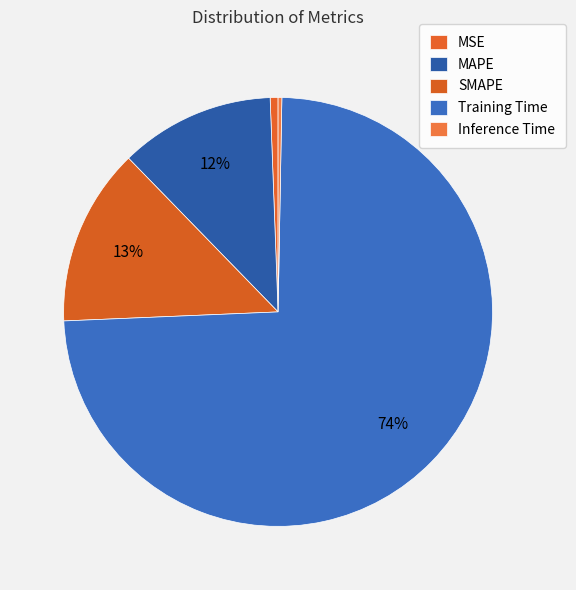

To the nearest percent, what is the average slice percentage?

20%